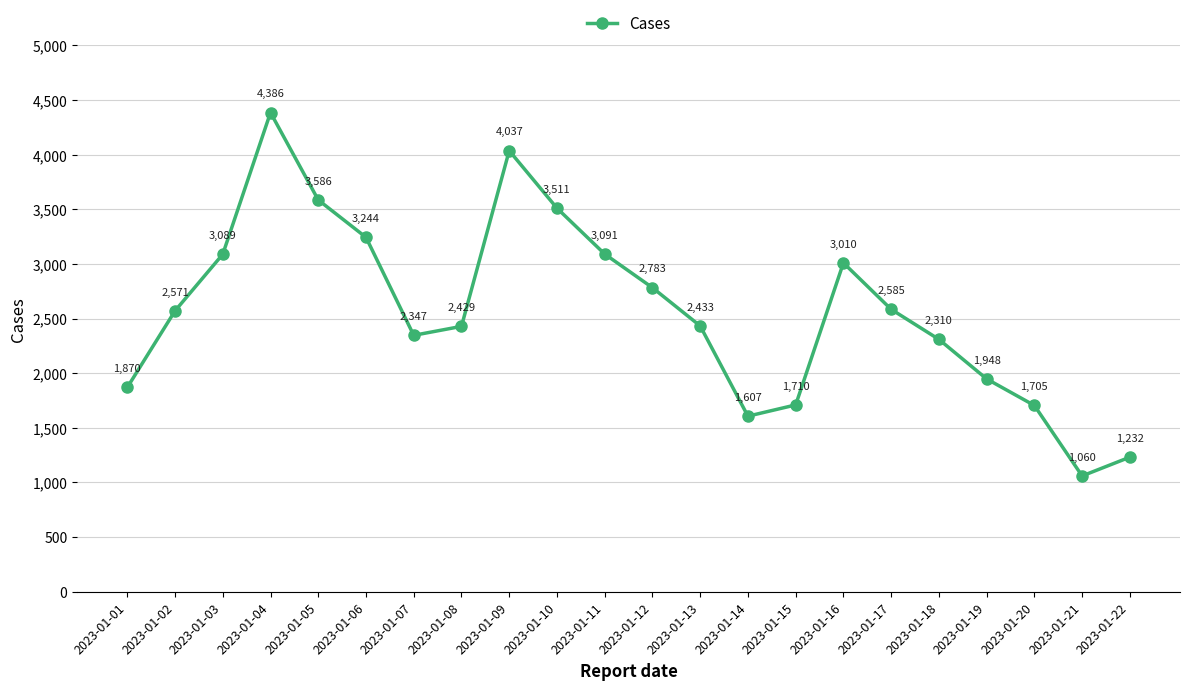

What is the value of the 3rd point from the left?

3089